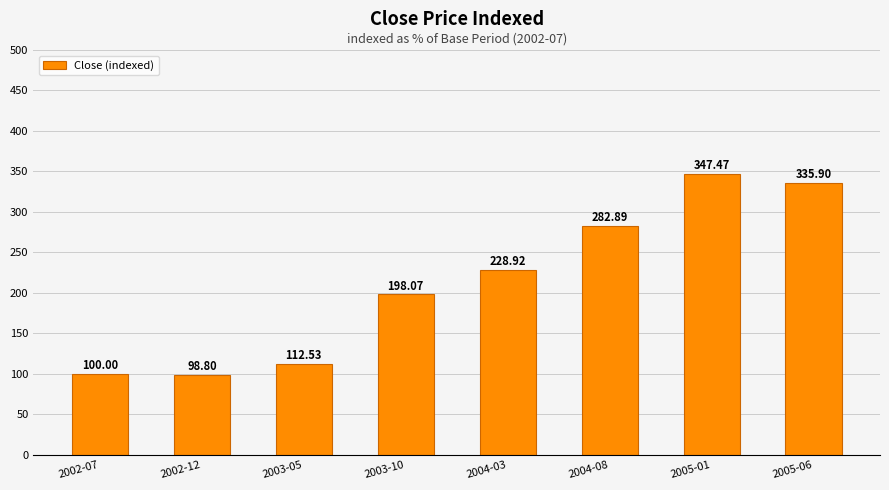

Rank the categories by value from lowest to highest.

2002-12, 2002-07, 2003-05, 2003-10, 2004-03, 2004-08, 2005-06, 2005-01